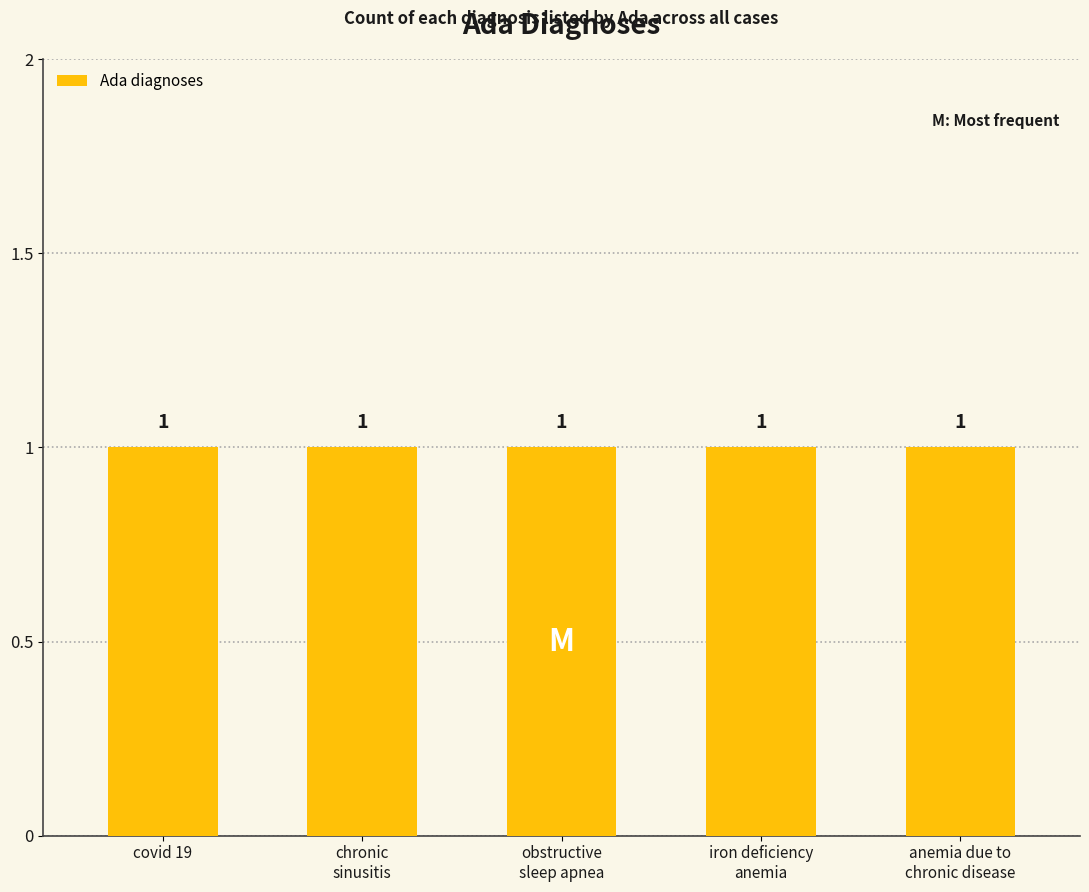

What is the sum of the values at obstructive sleep apnea and ?

1